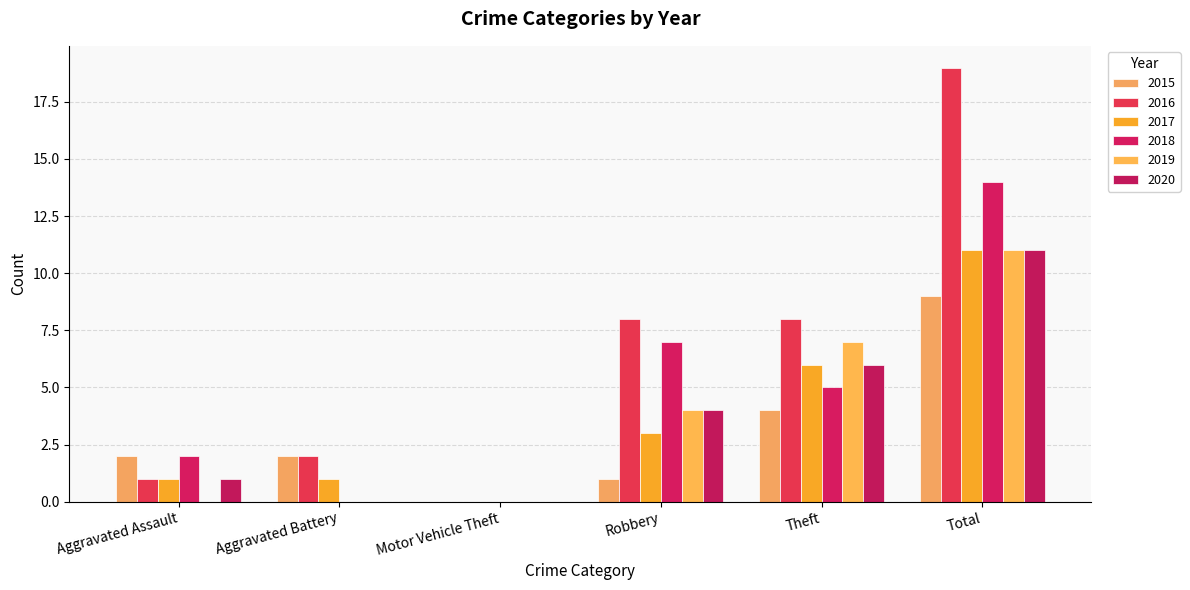

How many 2015 values are between 1 and 4?

4